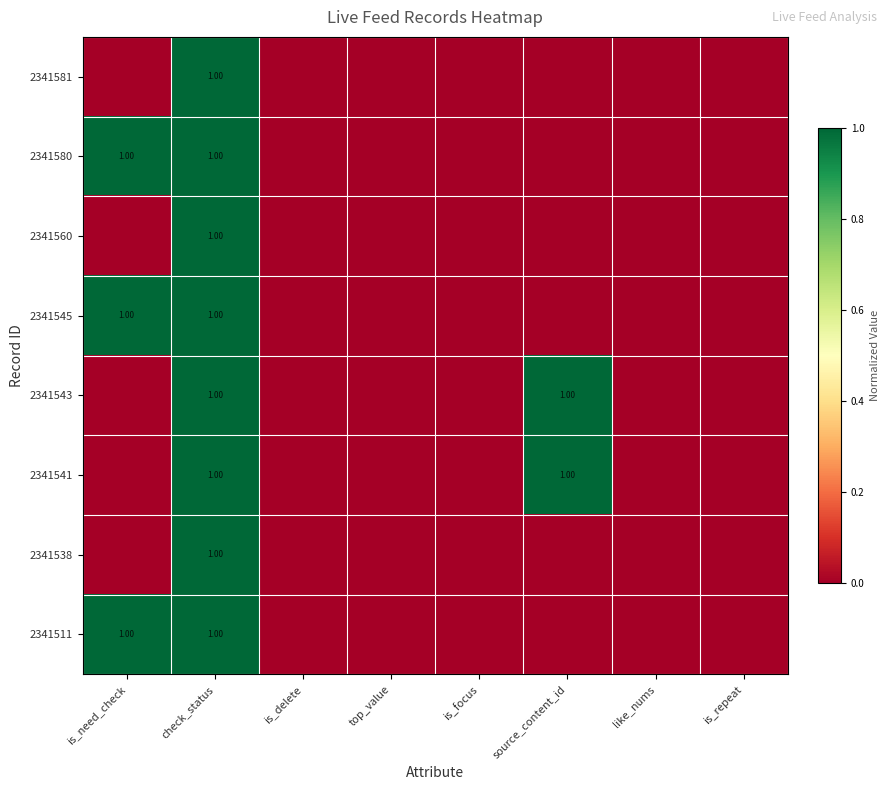

True or false: 2341581 has a value of 0.0 at is_delete.

True